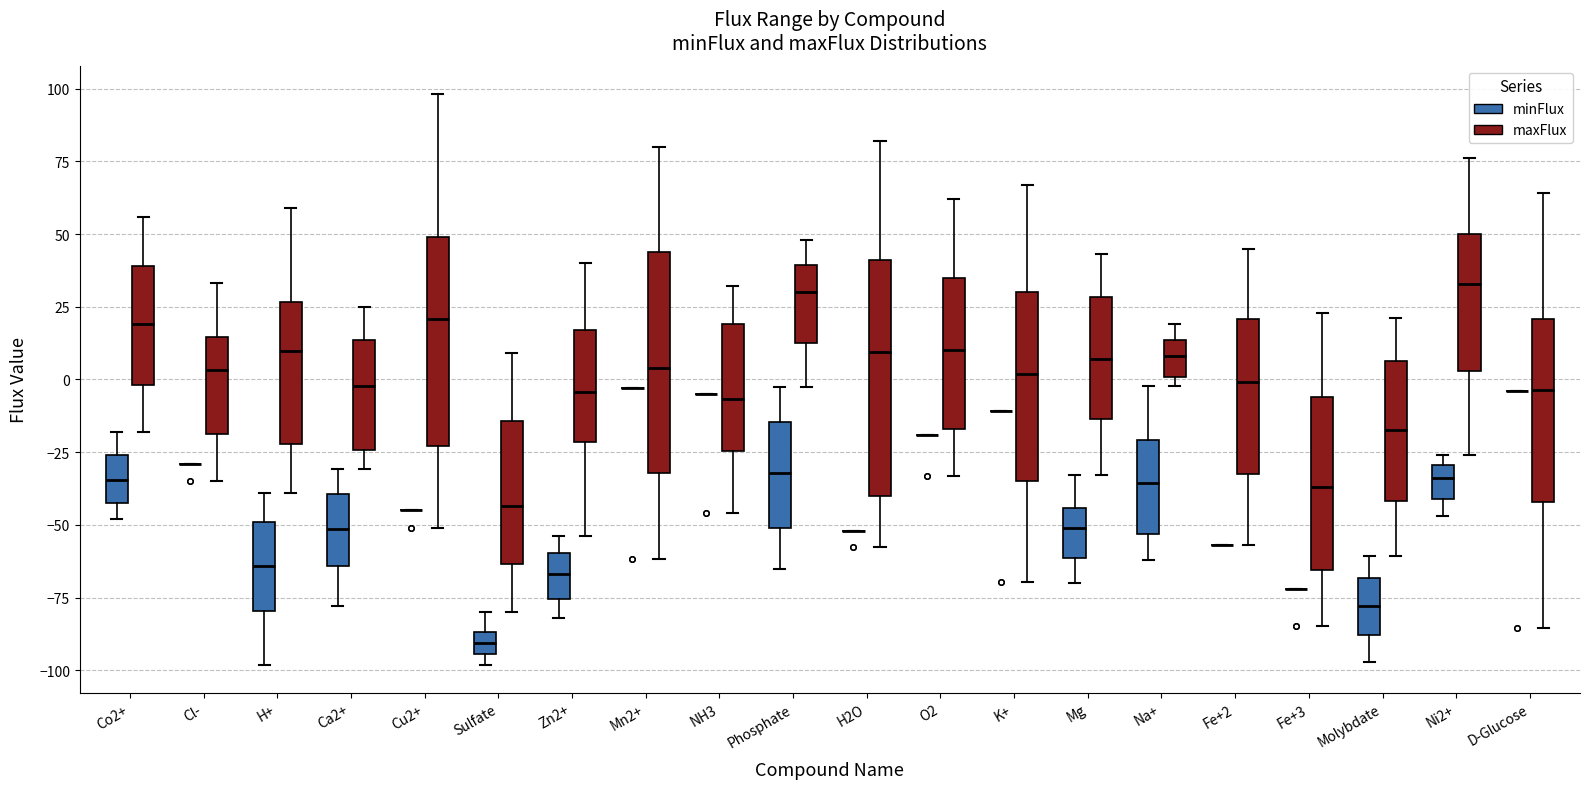

Comparing the boxes themselves (not the whiskers), which one is the tallest?

H2O (maxFlux)